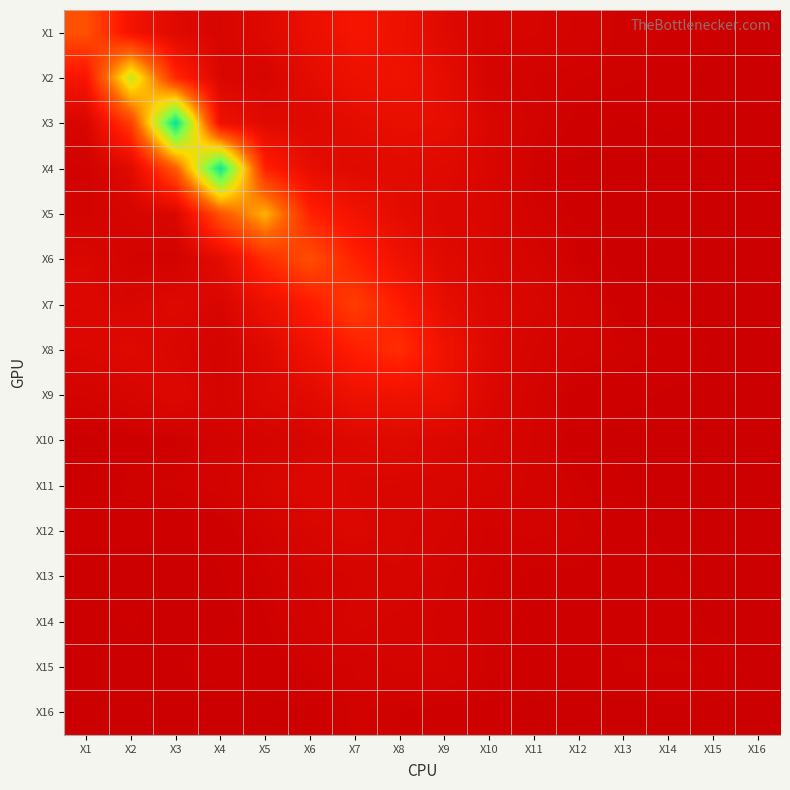

What is the greatest value displayed?

4.7